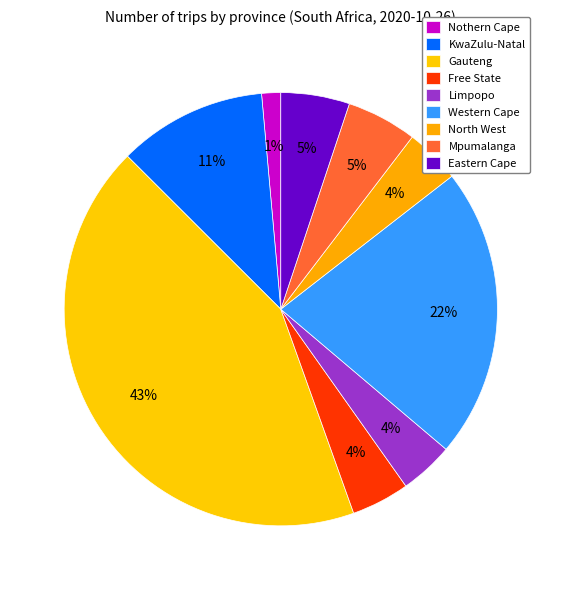

Count the number of slices in the pie.

9